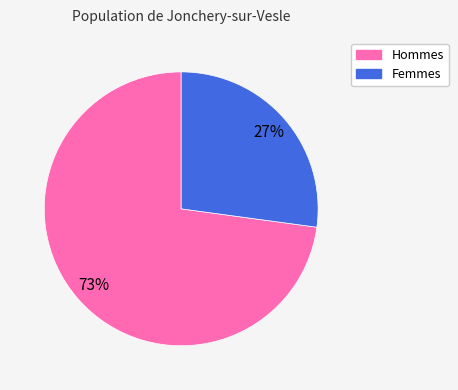

To the nearest percent, what is the average slice percentage?

50%